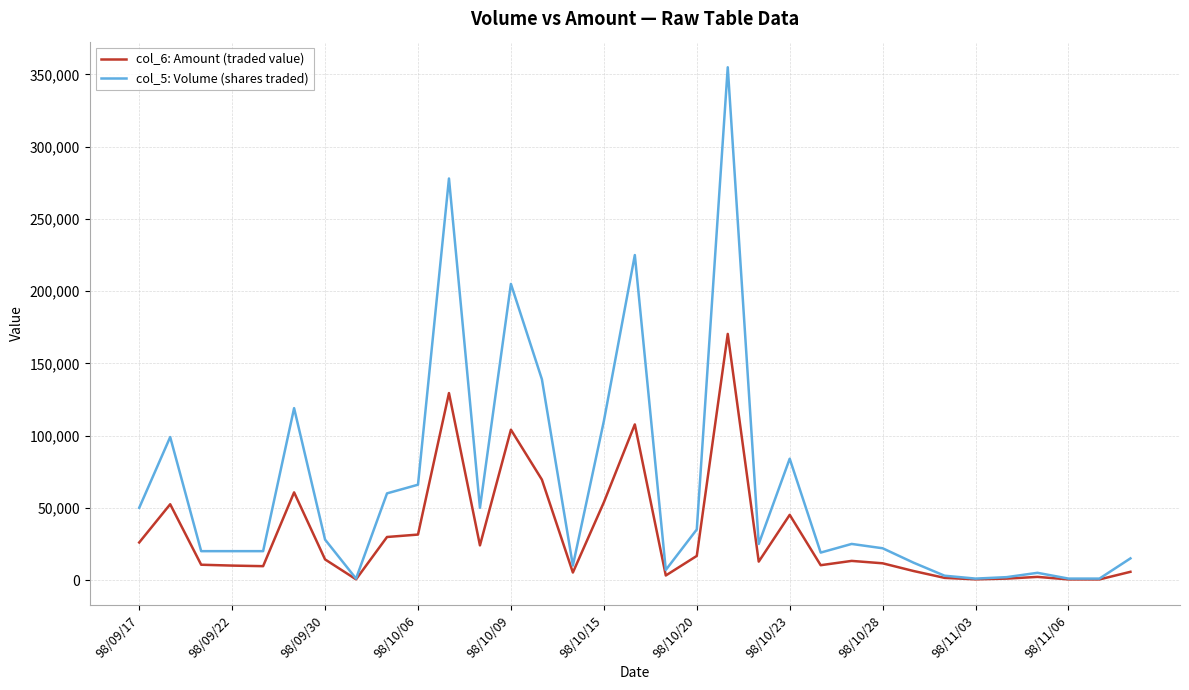

Which series has the largest total across all categories?

col_5: Volume (shares traded)